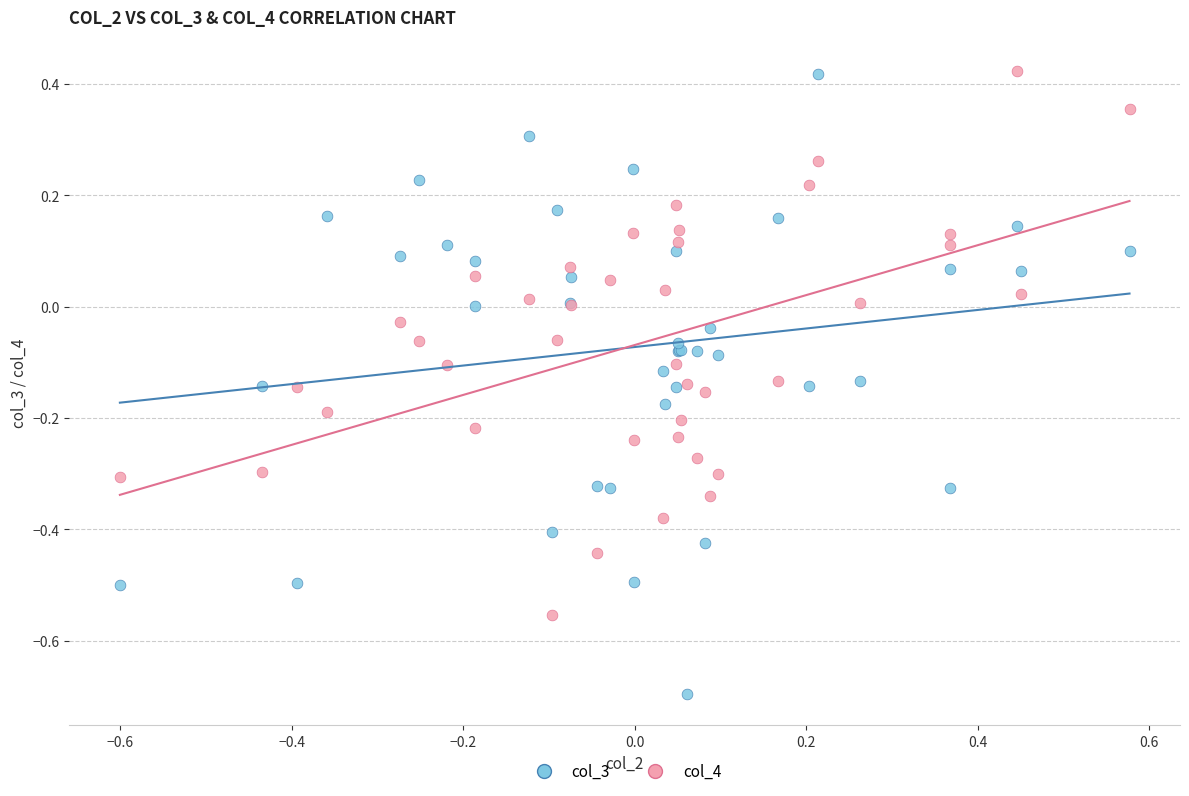

Which series has the largest Y range (max minus min)?

col_3